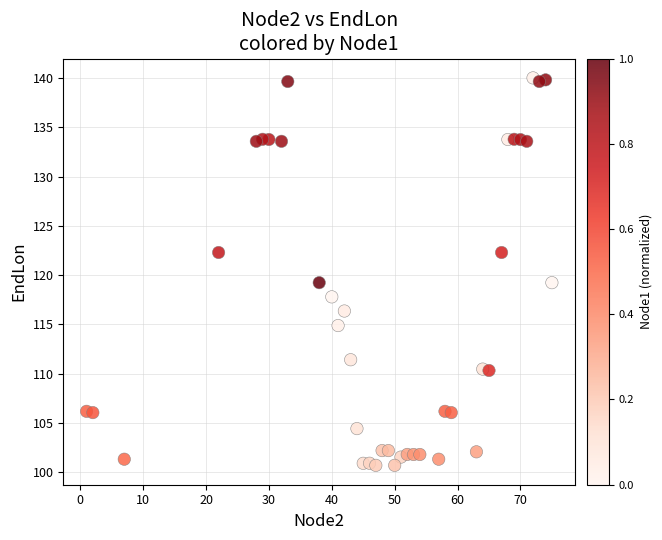

What is the range of Y values (max minus min)?

39.4